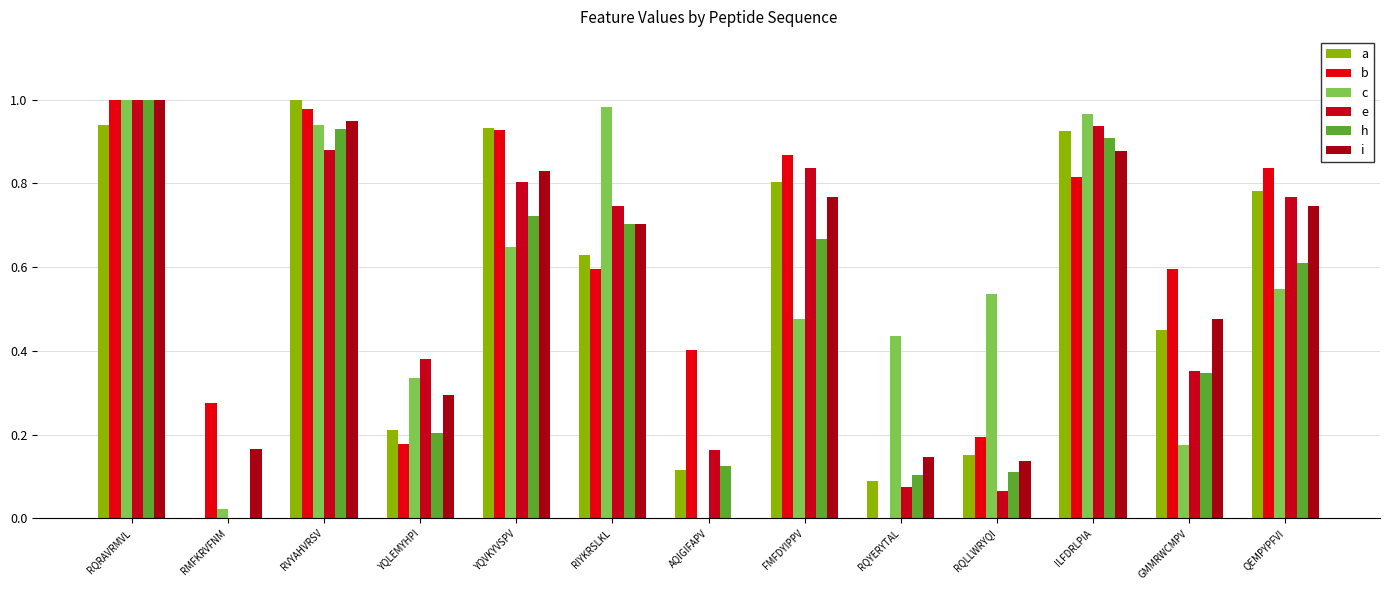

Is the value of a at YQVKYVSPV greater than the value of b at QEMPYPFVI?

Yes